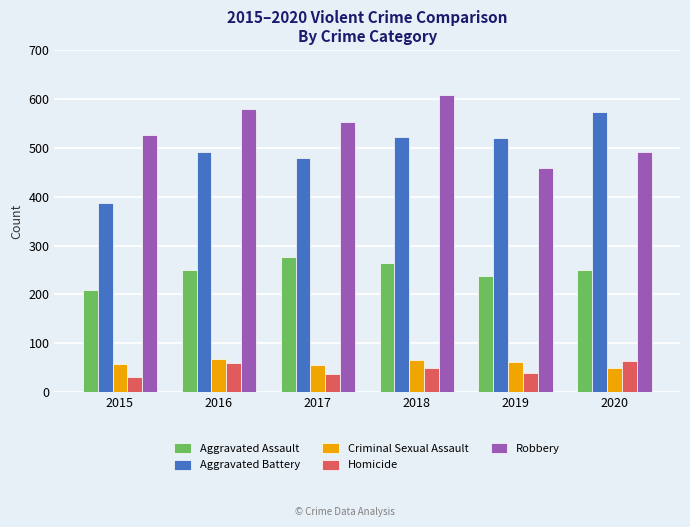

How many bars are there in total?

30